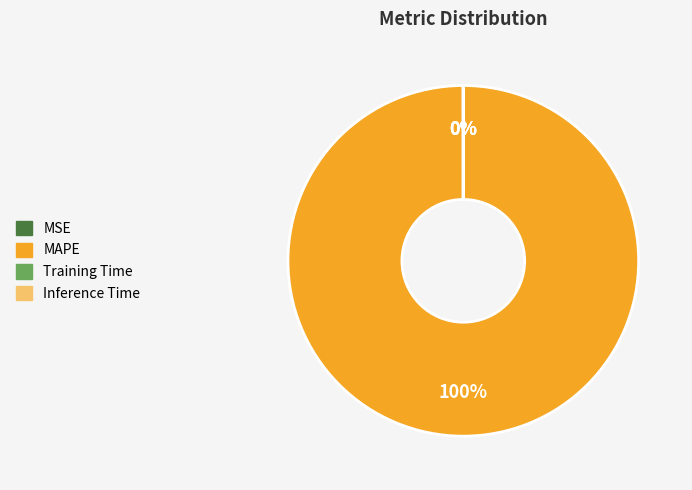

Which category has the biggest portion of the pie?

MAPE